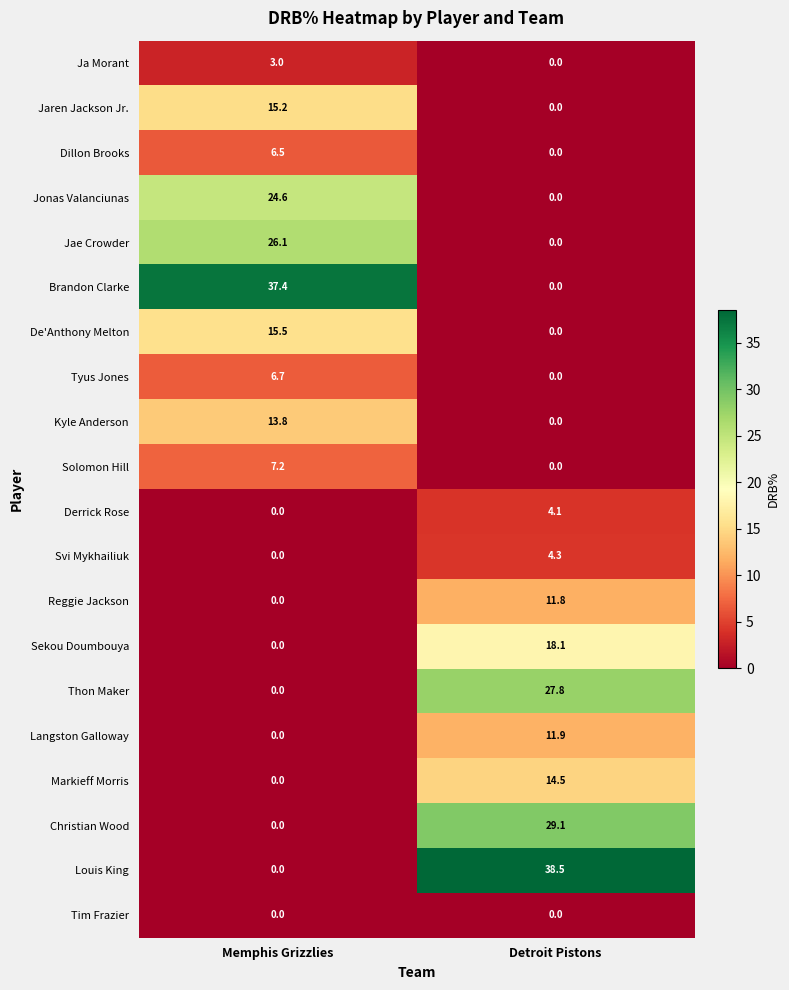

What is the total value across all series at Memphis Grizzlies?

156.0